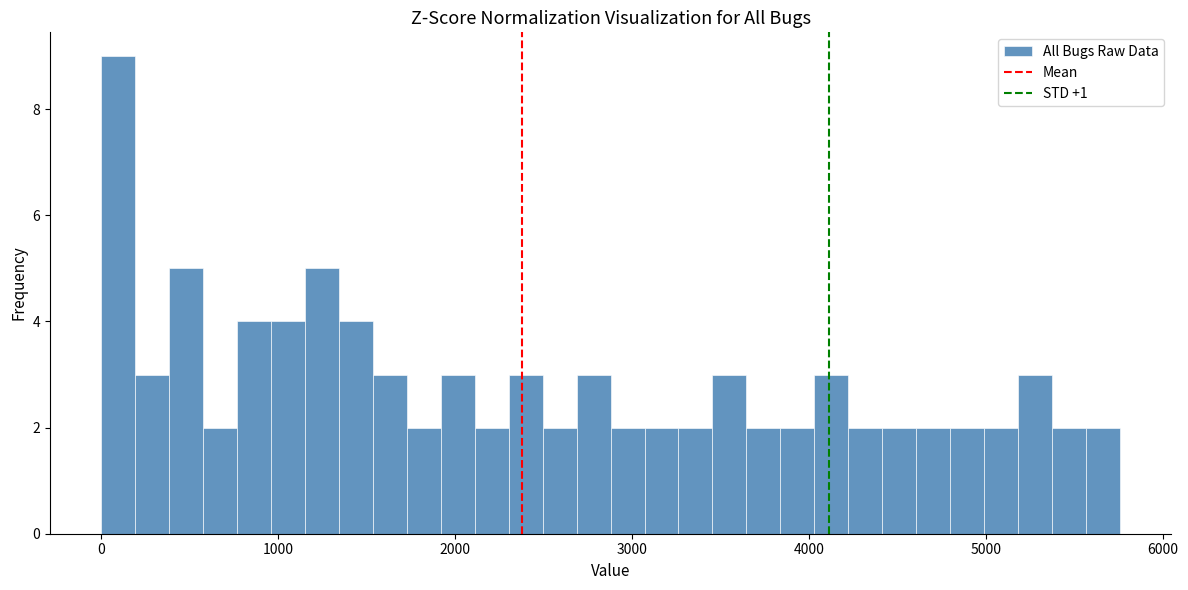

Around what value on the x-axis is the tallest bar? Give the approximate position of its centre, as read against the axis.

100